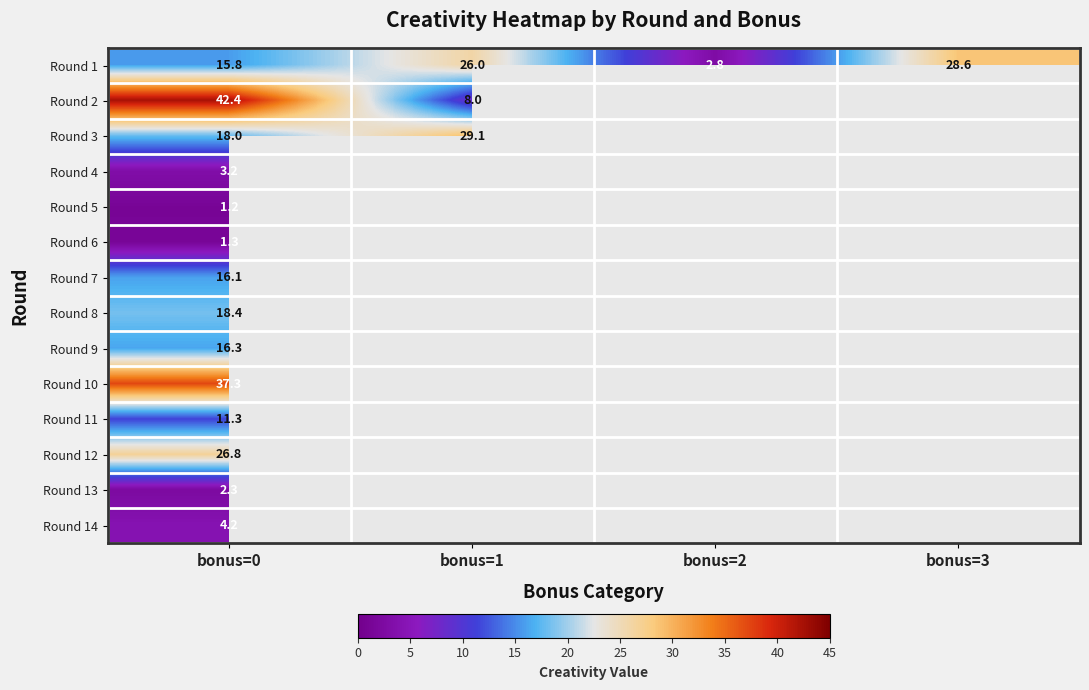

Is it true that Round 1 equals 34.3 at bonus=1?

False